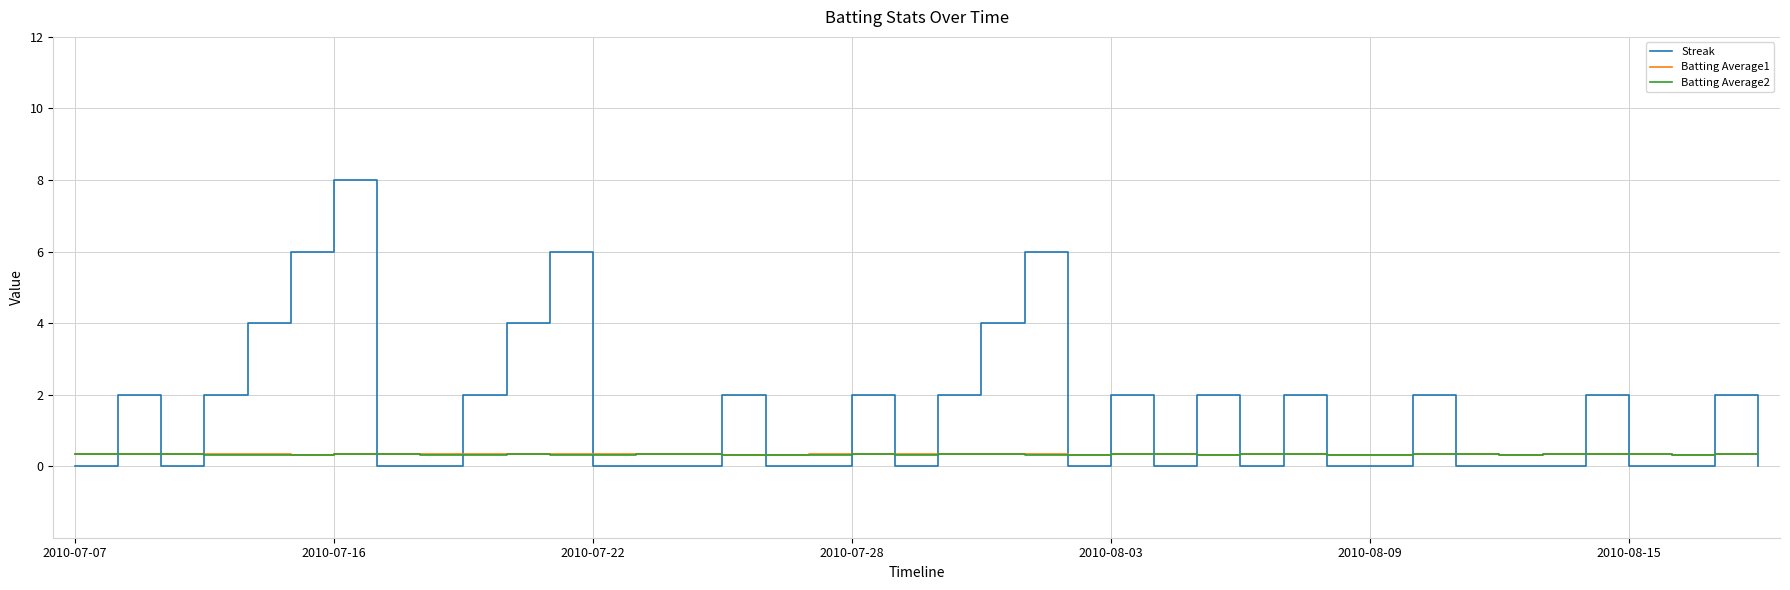

Which series has the largest range (max minus min)?

Streak